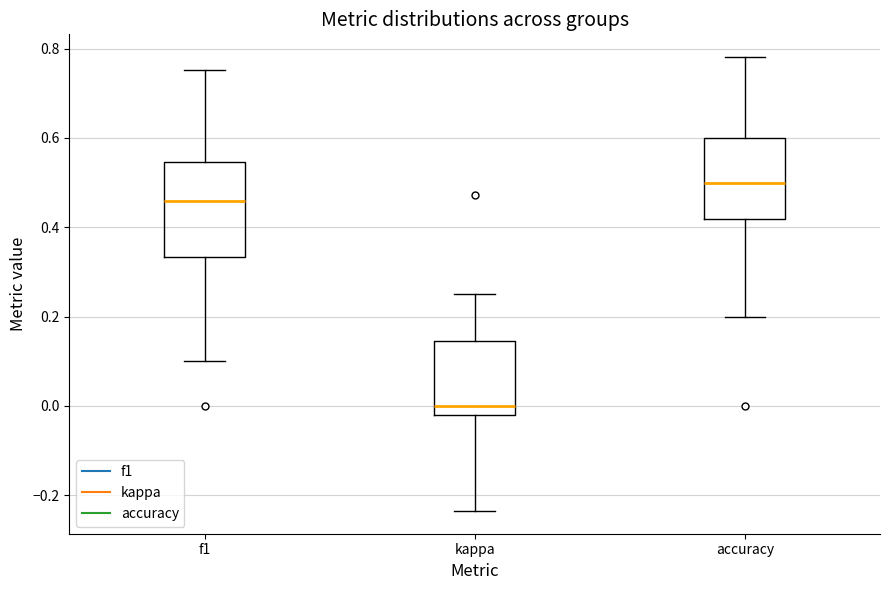

Where does the median line of the box for accuracy sit on the y-axis? The values are not printed on the chart, so give them approximately, as read against the axis.

0.50